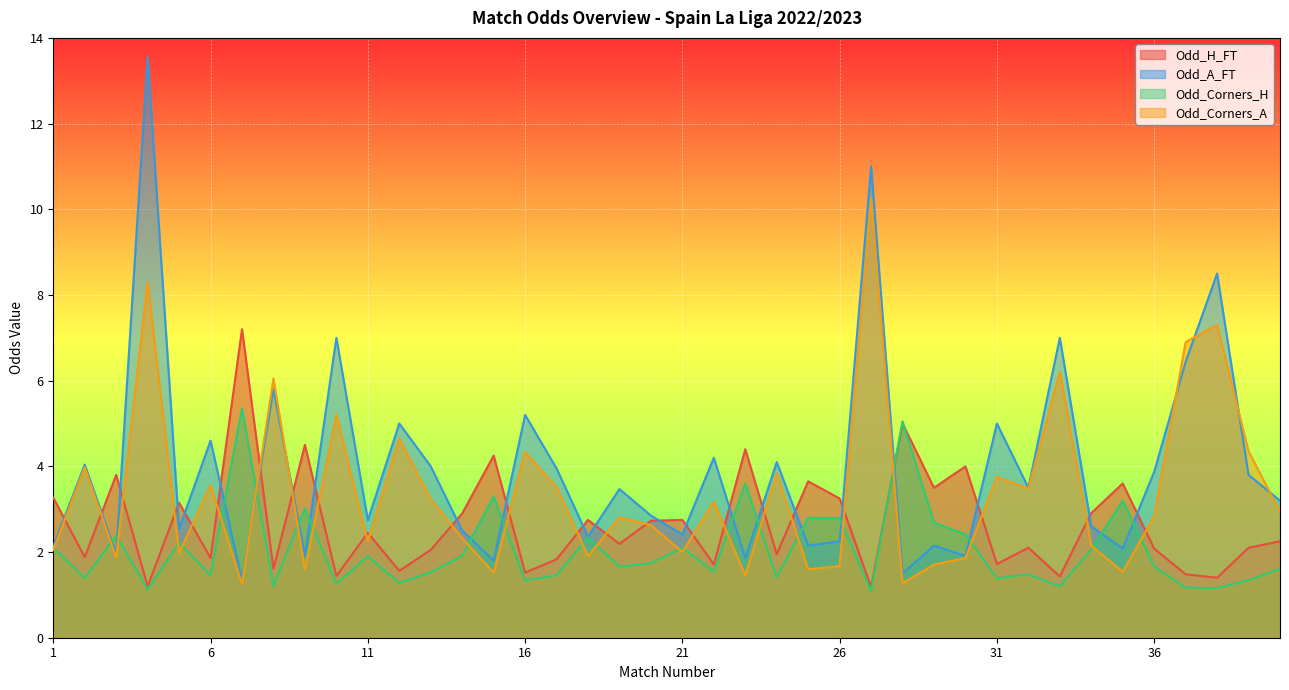

Which label corresponds to the largest value in the chart?

4